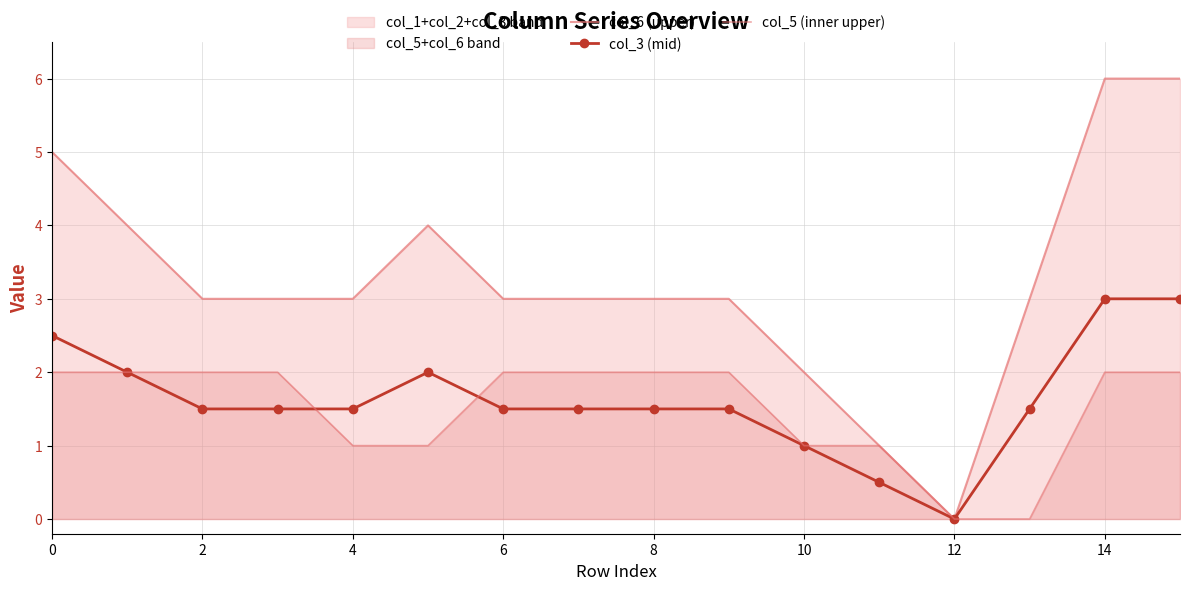

What is the sum of all col_6 (upper) values?

52.0